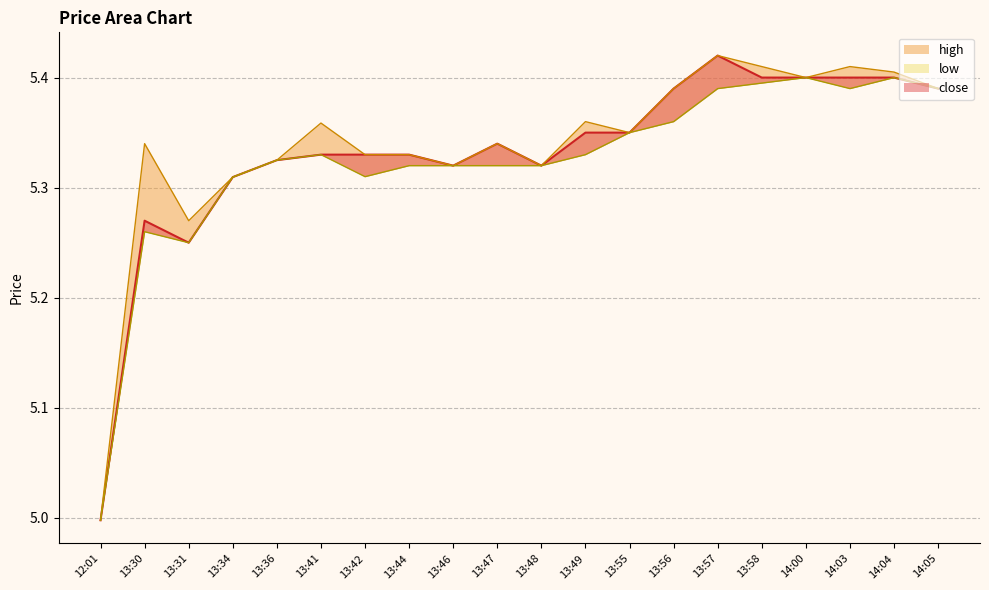

What position from the right is 13:34?

17